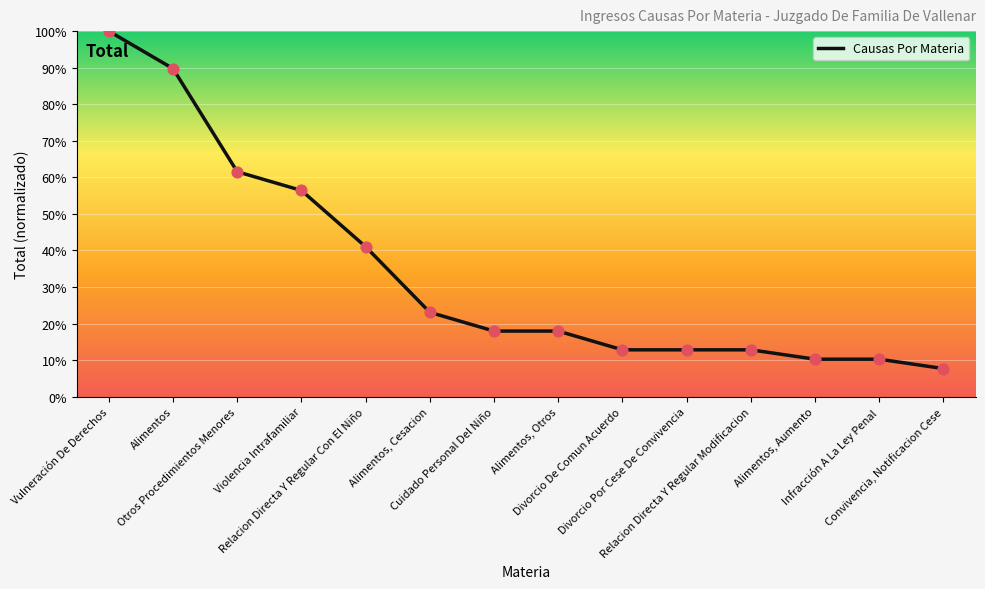

What is the change in value from Otros Procedimientos Menores to Alimentos, Cesacion?

-38.5